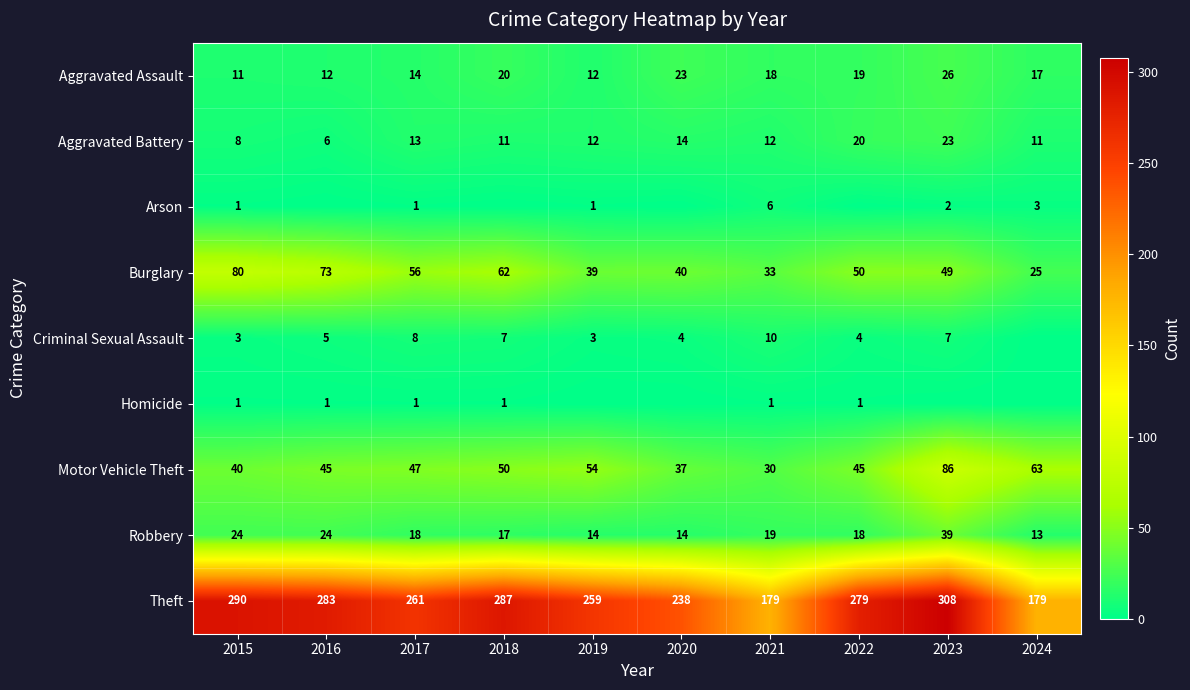

What is the difference between the maximum and minimum values in the Robbery series?

26